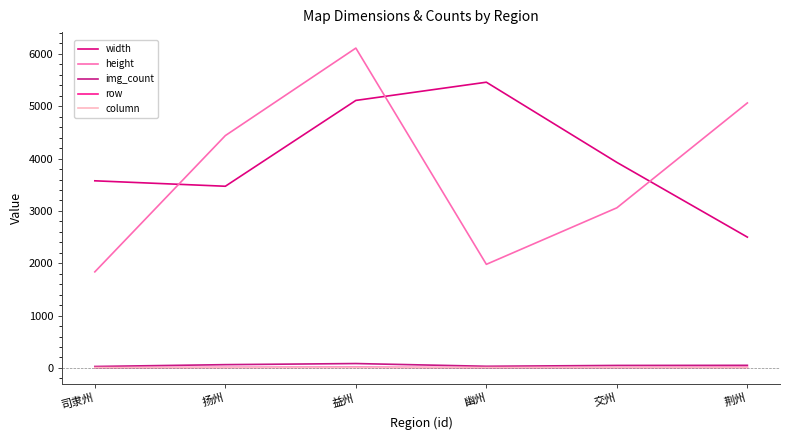

Which series changed the most between 益州 and 荆州?

width